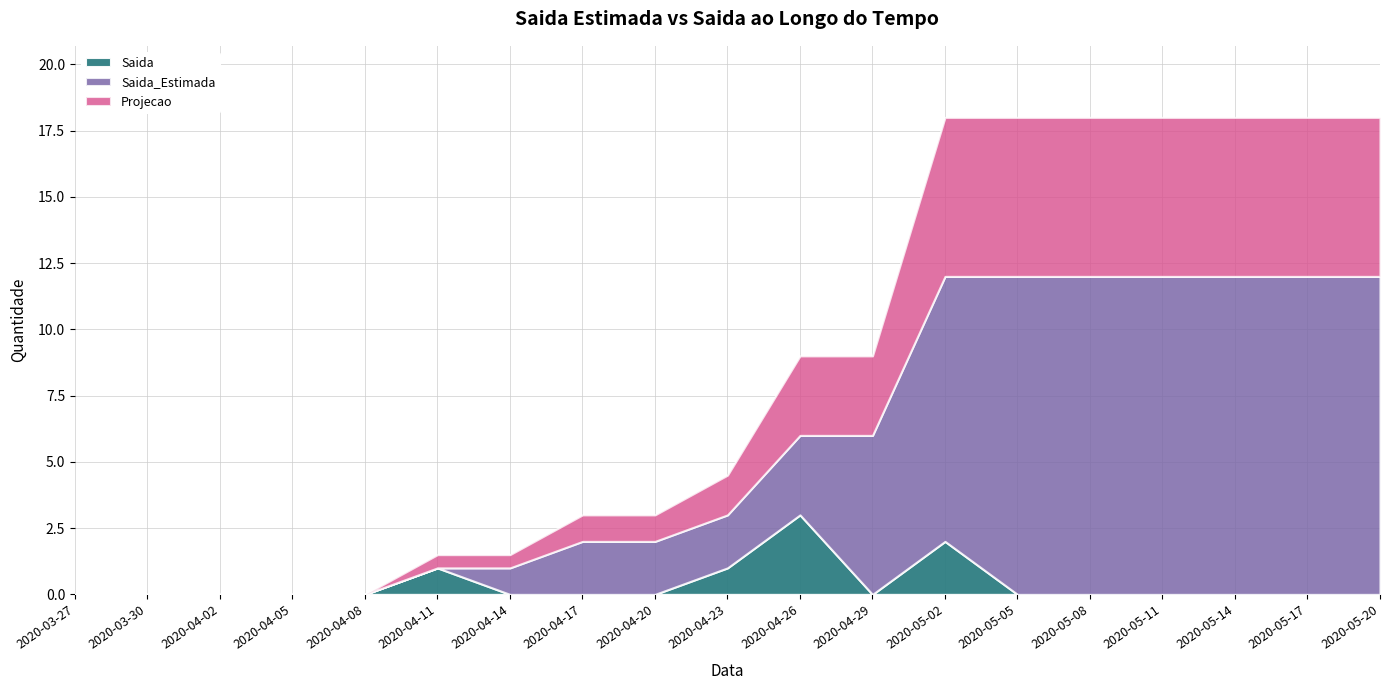

What is the total value across all series at 2020-04-20?

3.0